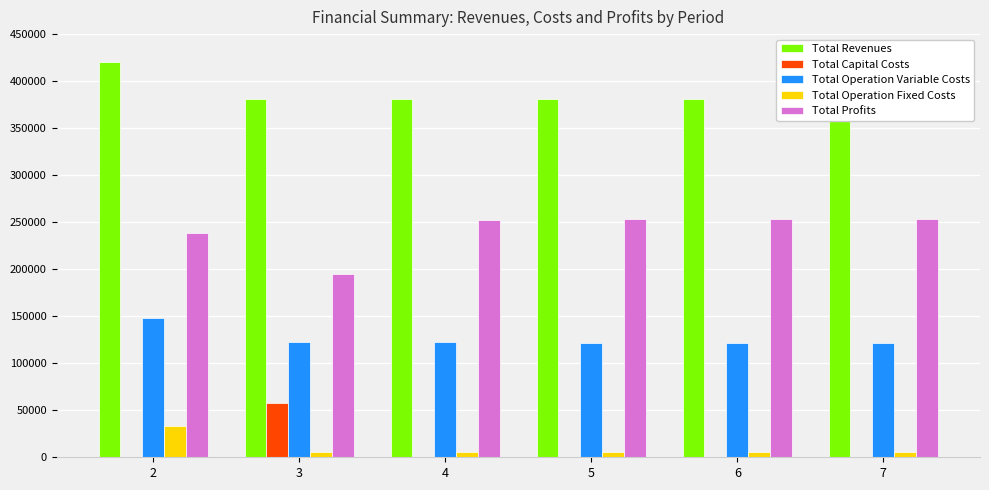

True or false: Total Profits has a value of 355183.0 at 6.

False